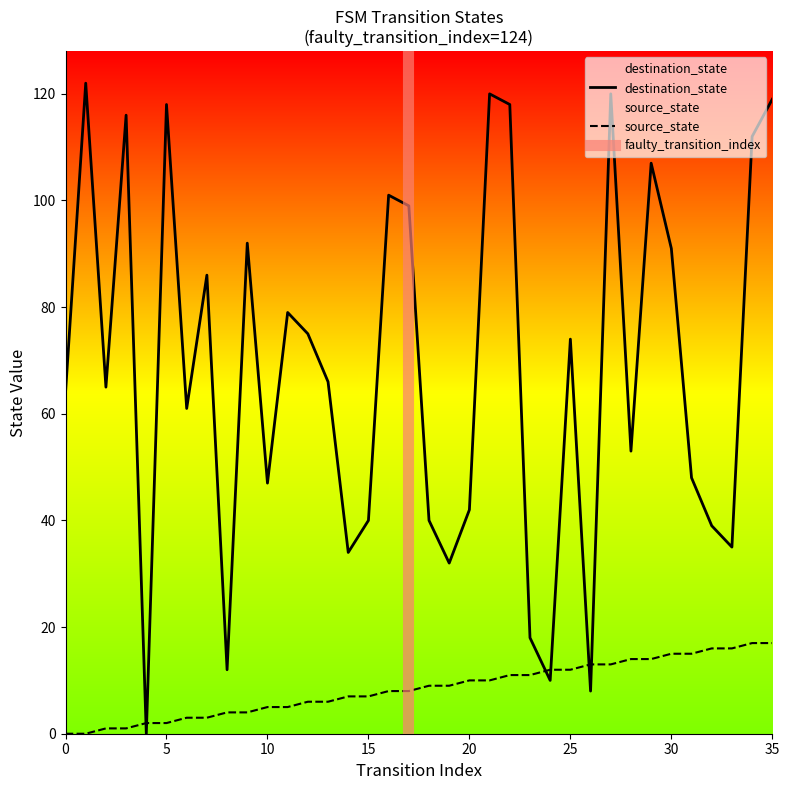

Between 6 and 24, which series saw the biggest shift?

destination_state